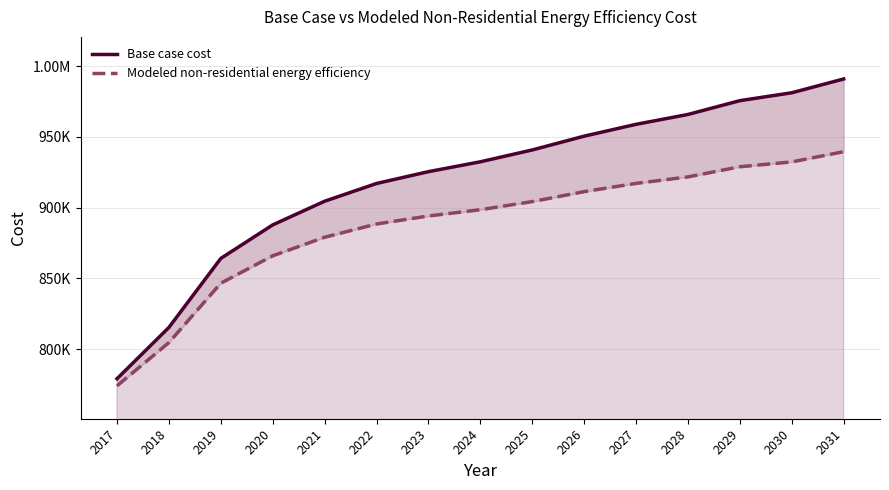

At which label does Modeled non-residential energy efficiency first exceed 898543?

2024